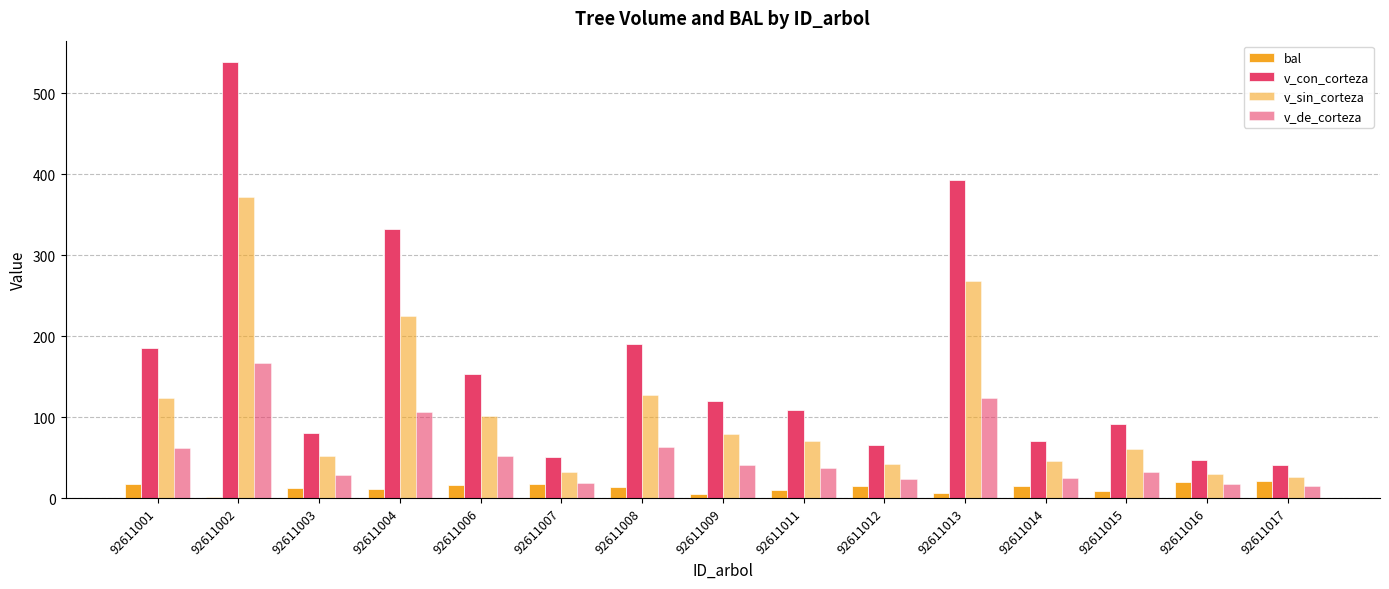

Is it true that v_con_corteza equals 332.0 at 92611004?

True